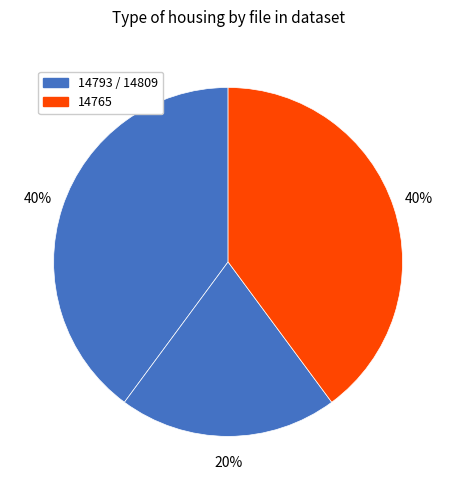

Which category has the biggest portion of the pie?

14793